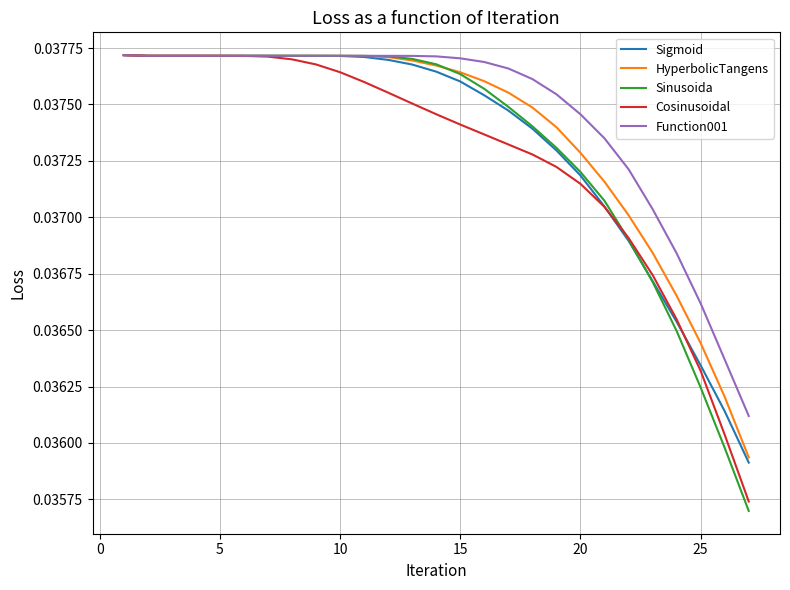

Count the number of categories in the chart.

27